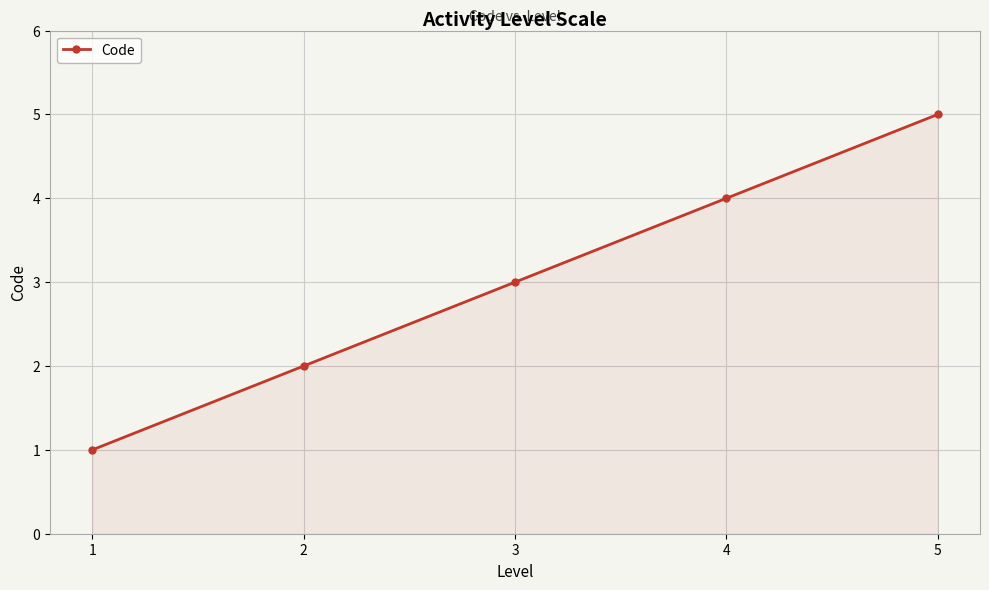

Reading left to right, what are all the values shown in this chart?

1	2	3	4	5